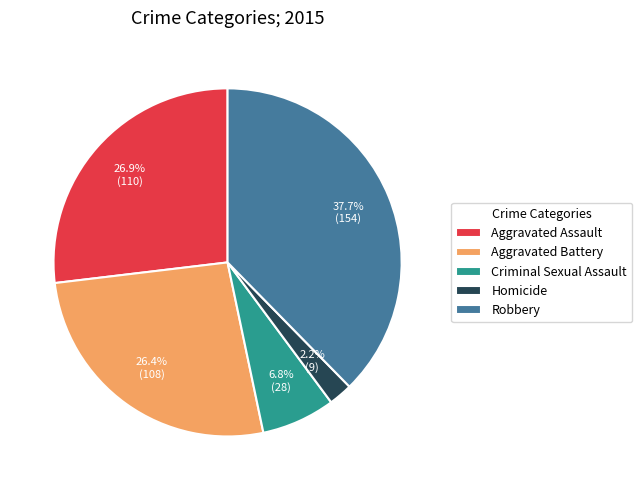

Which slice is the largest?

Robbery